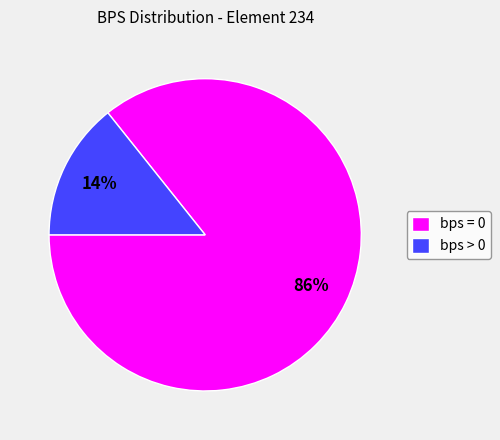

How many segments does this pie chart have?

2